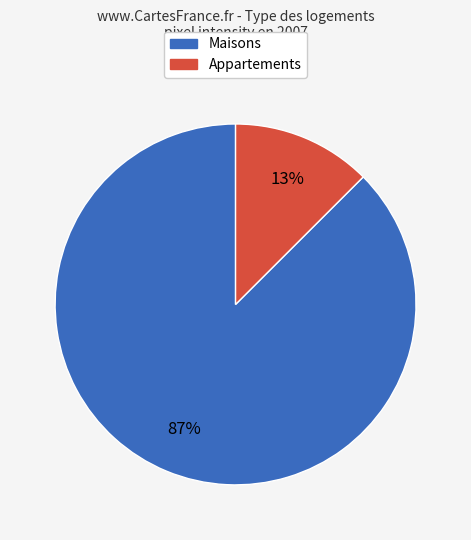

To the nearest percent, what is the average slice percentage?

50%